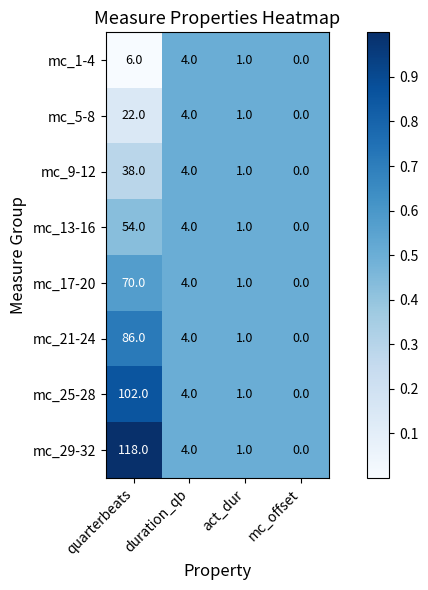

What is the total value across all series at quarterbeats?

496